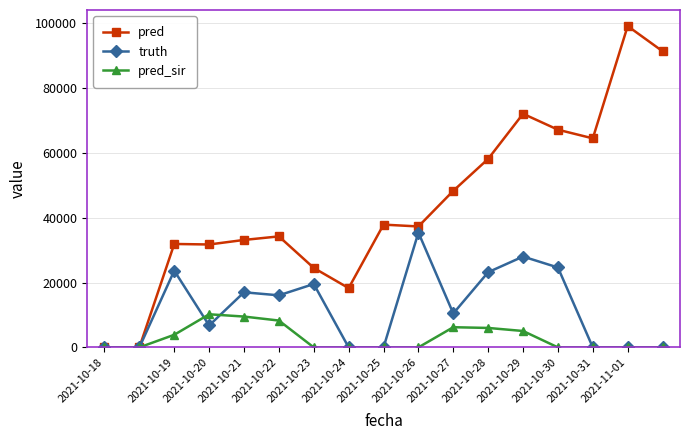

Count the number of categories in the chart.

17